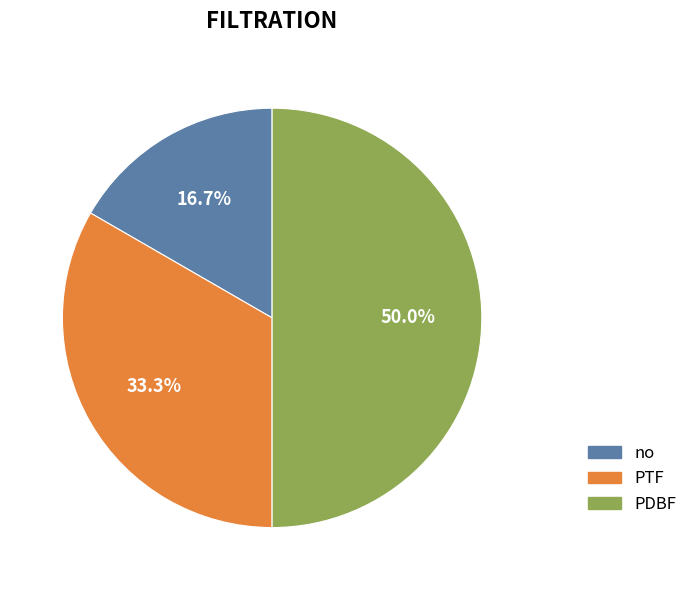

What portion of the pie excludes no?

83.3%